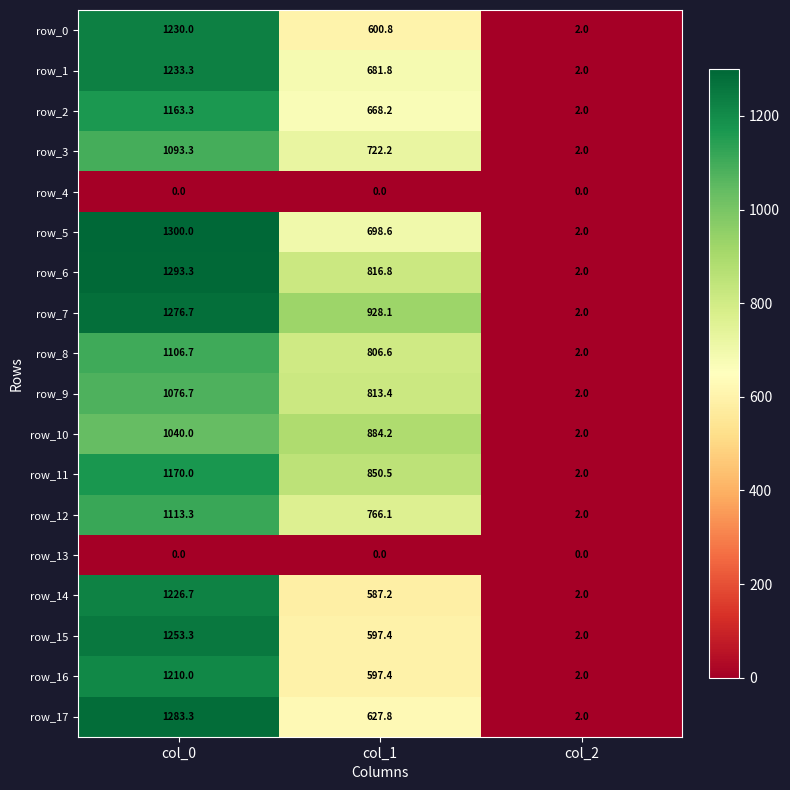

Which category has the highest value in the row_12 series?

col_0